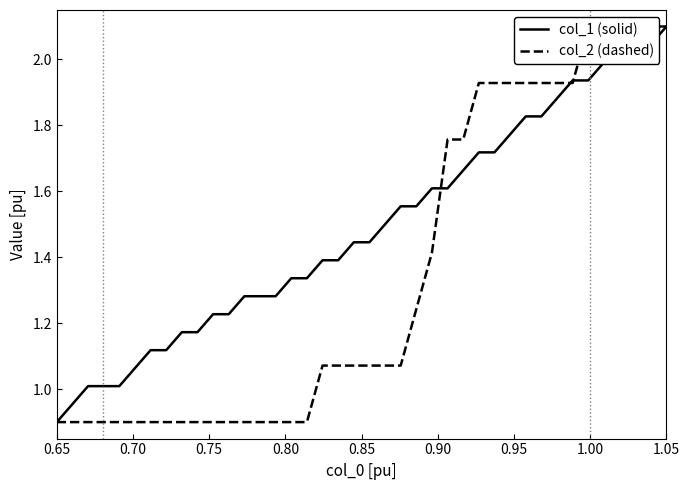

What is the value of the col_1 (solid) point at the 12th from the left?

1.2